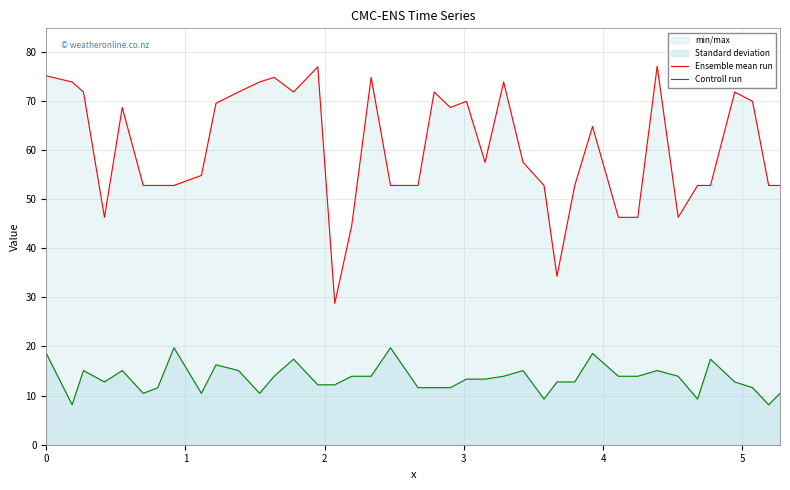

List the series in order of their overall mean, lowest first.

Controll run, Ensemble mean run